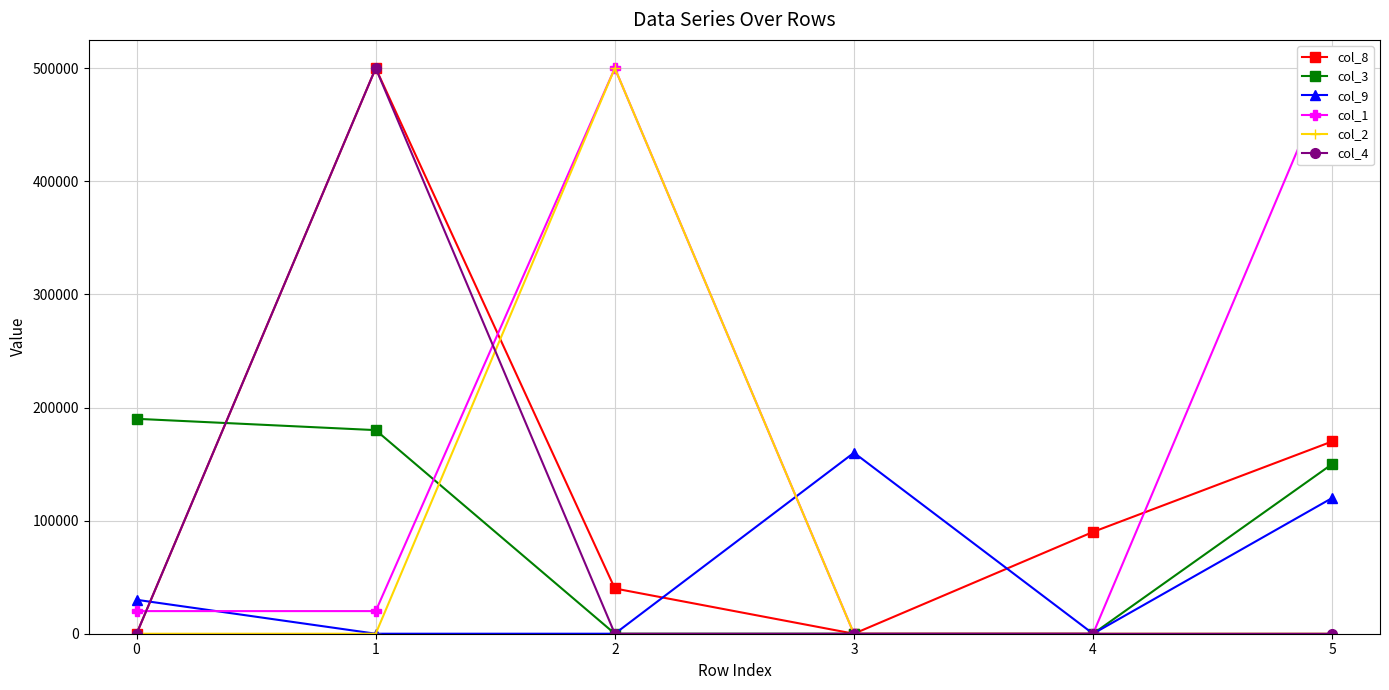

How many lines are shown in the chart?

6